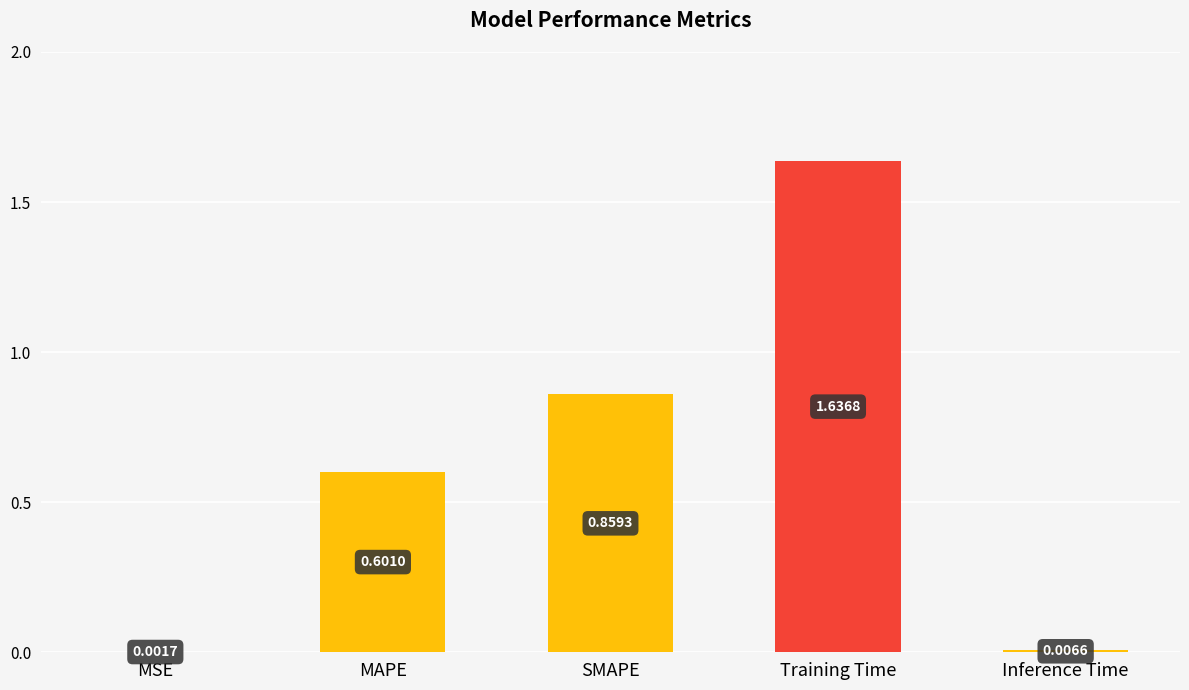

What is the approximate value at MAPE?

0.6